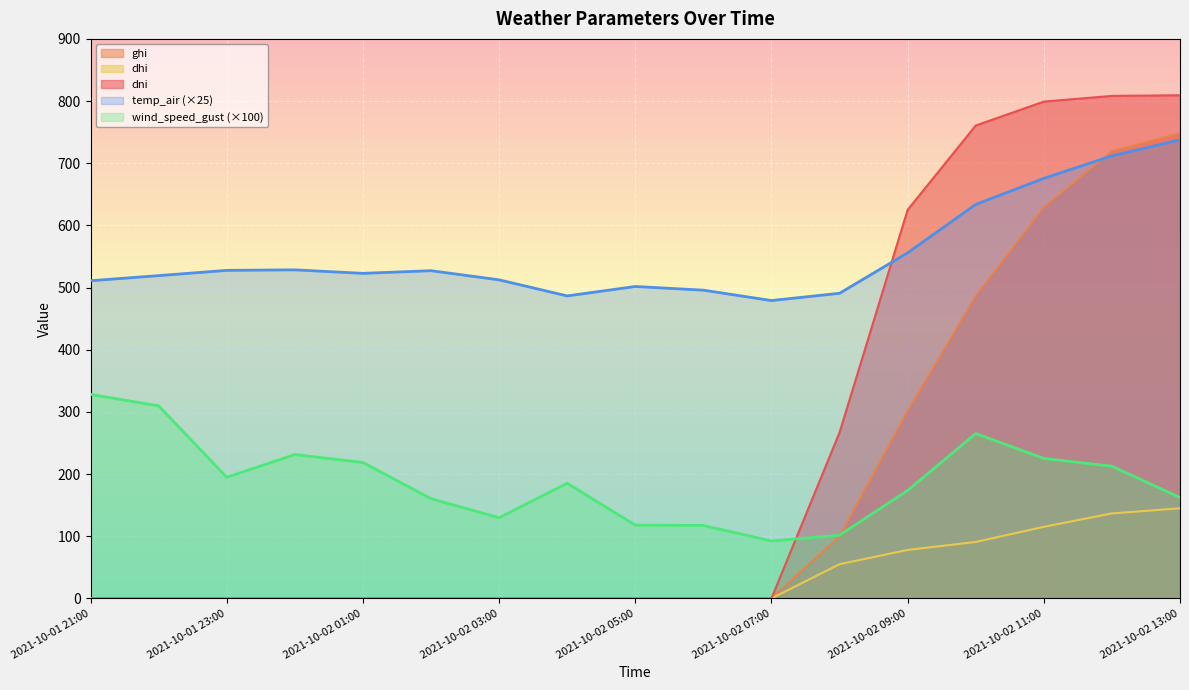

What position from the left is 2021-10-02 10:00?

14